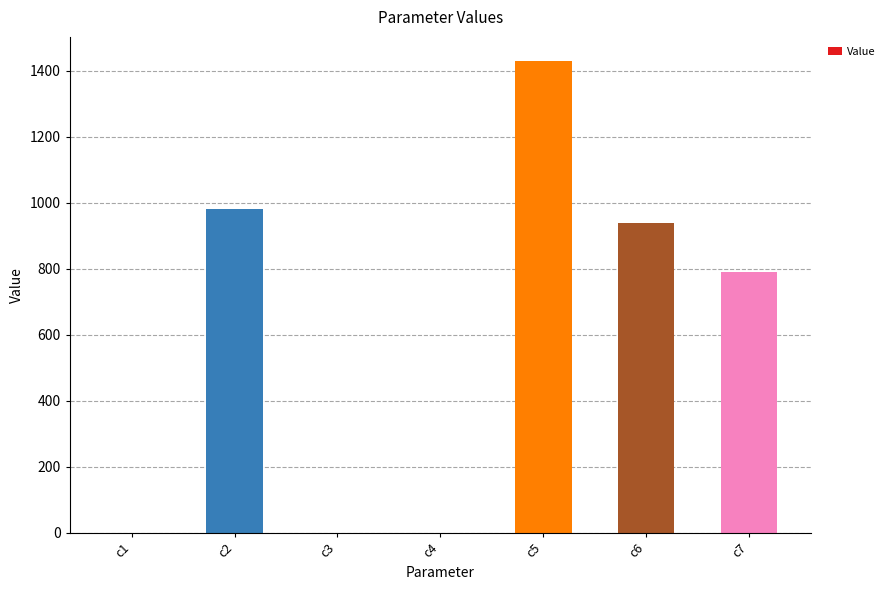

How many series are shown in this chart?

1